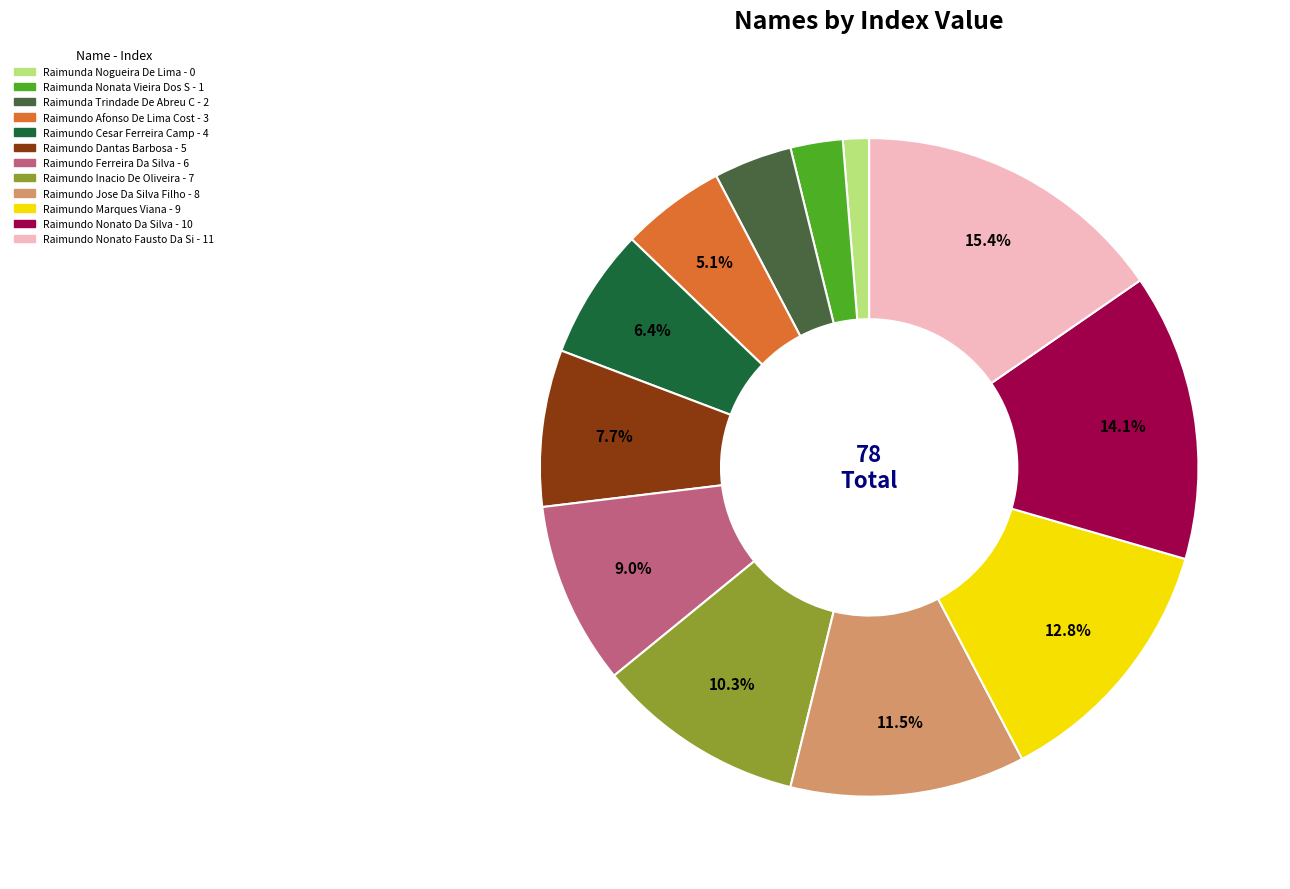

How many segments does this pie chart have?

12